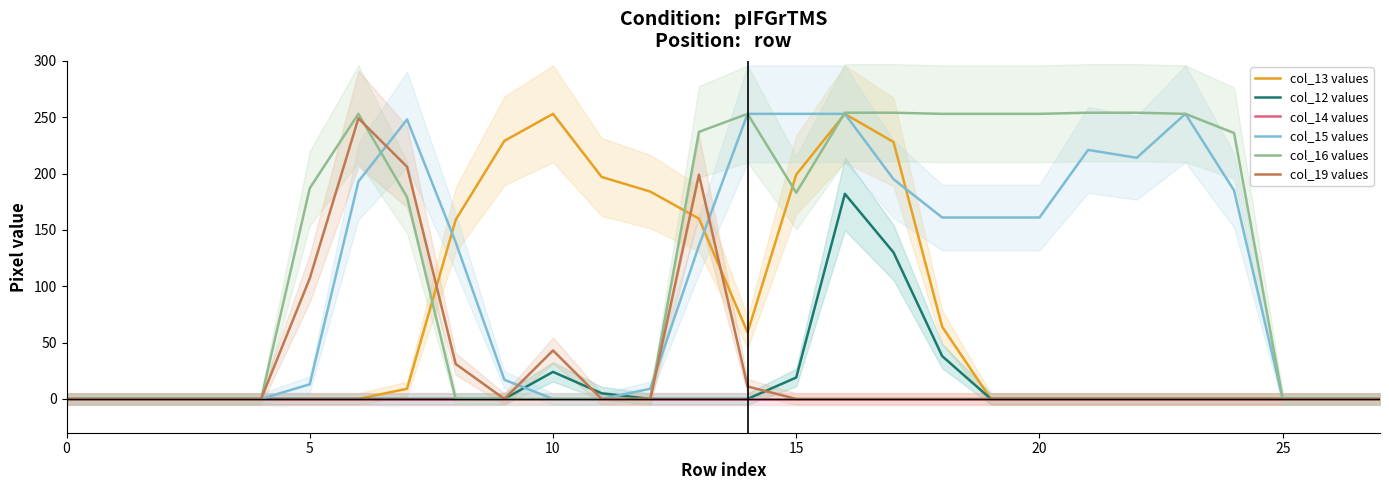

The value of col_15 values at 0 is 0. True or false?

True